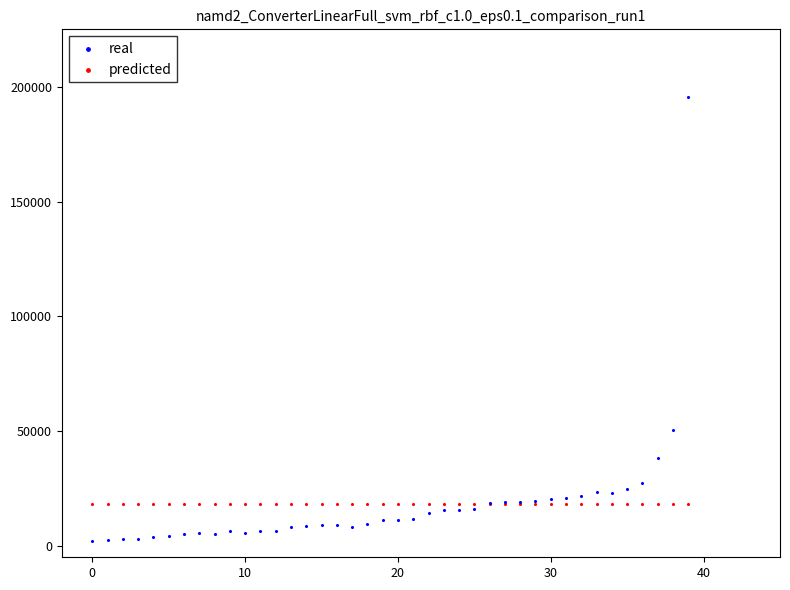

Which series reaches the maximum Y coordinate?

real